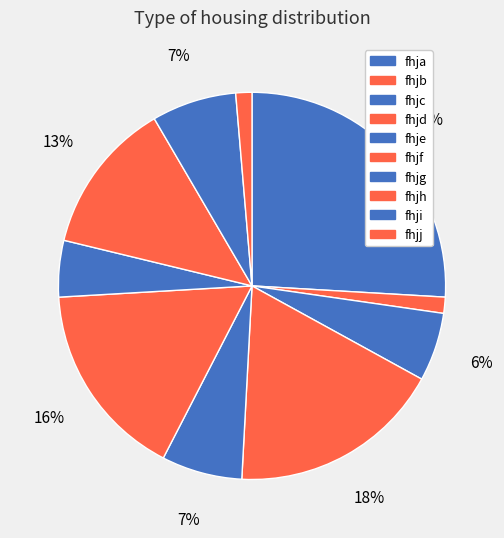

To the nearest percent, what is the combined percentage of fhjg and fhjf?

21%